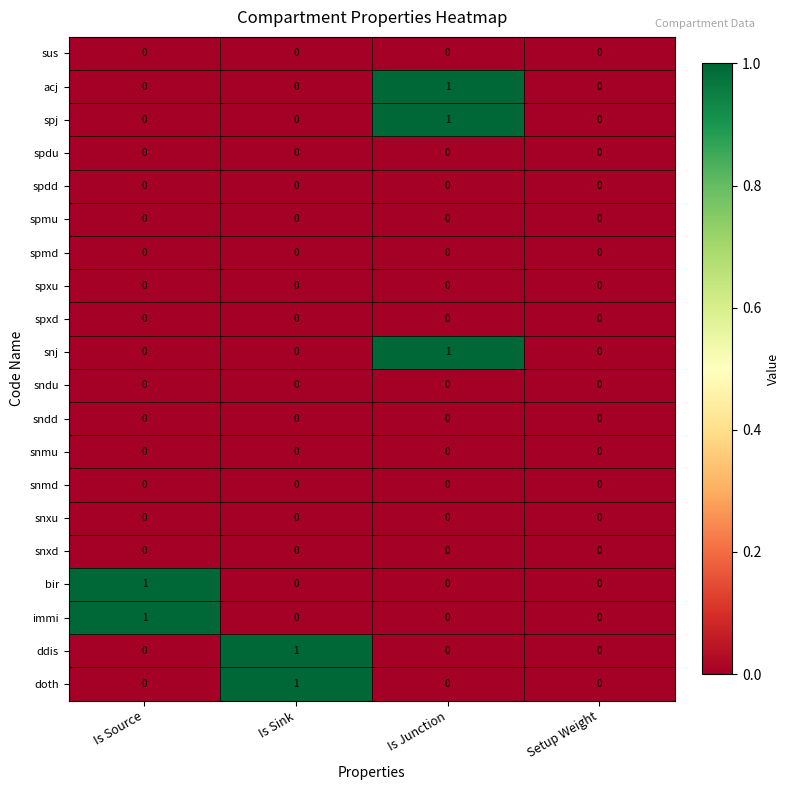

Is it true that snmd equals 0 at Is Source?

True